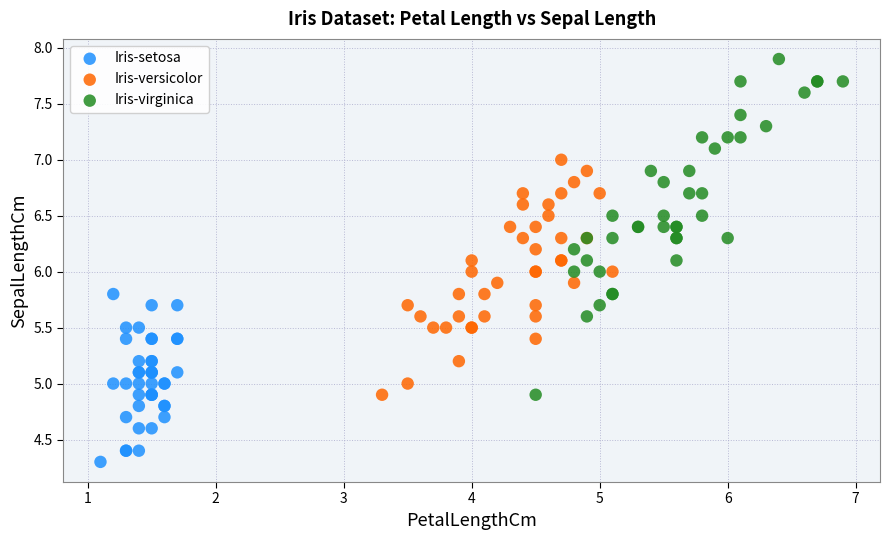

Which series has the widest spread of Y values?

Iris-virginica